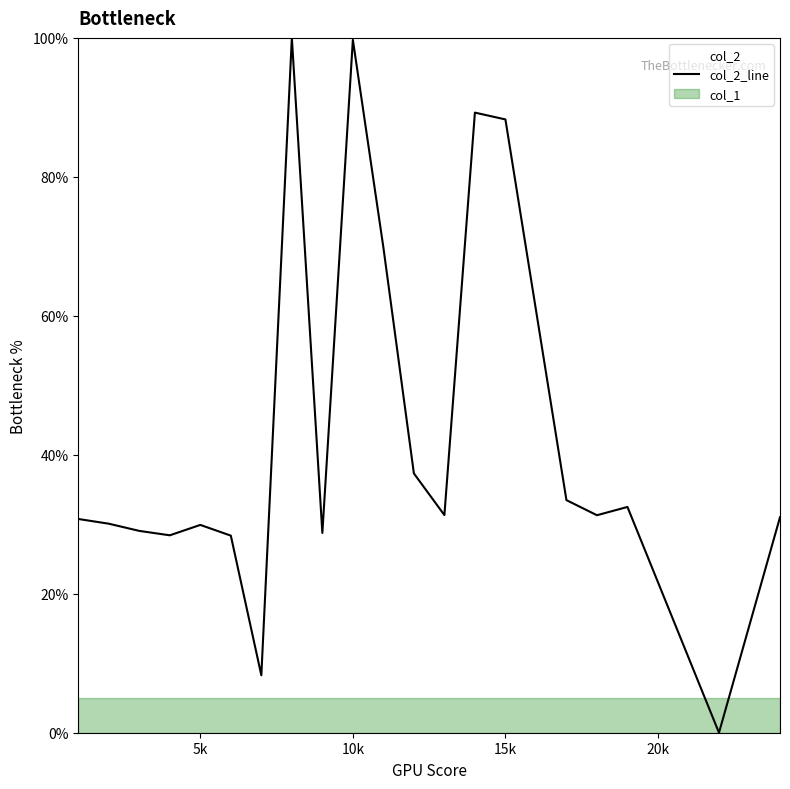

What is the highest value of the col_2_line series?

100.0